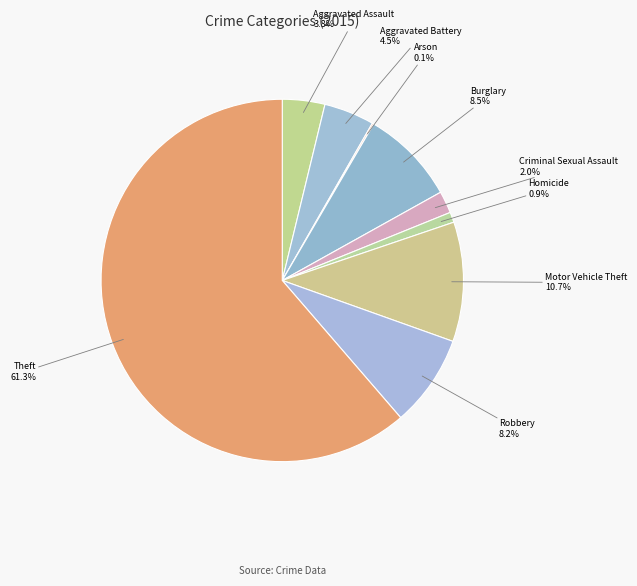

What portion of the pie excludes Aggravated Battery?

95.5%